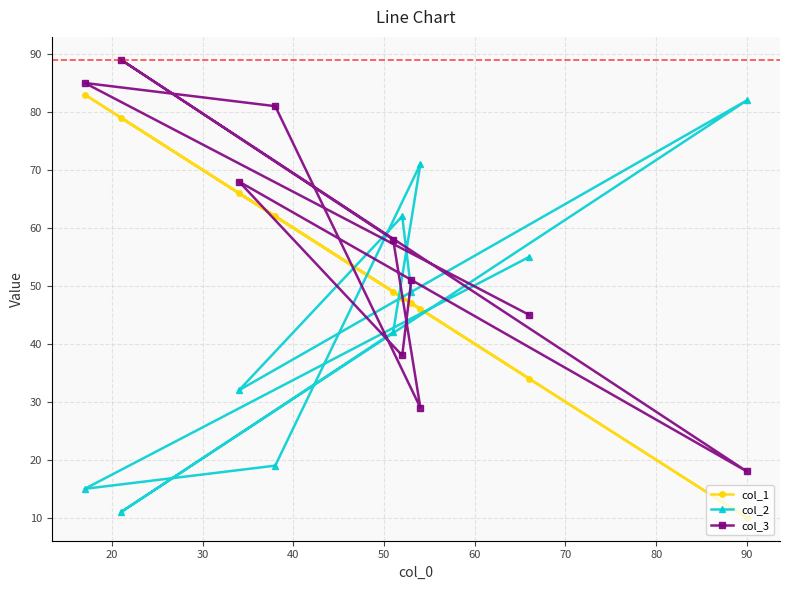

At how many categories does at least one series exceed 75?

4